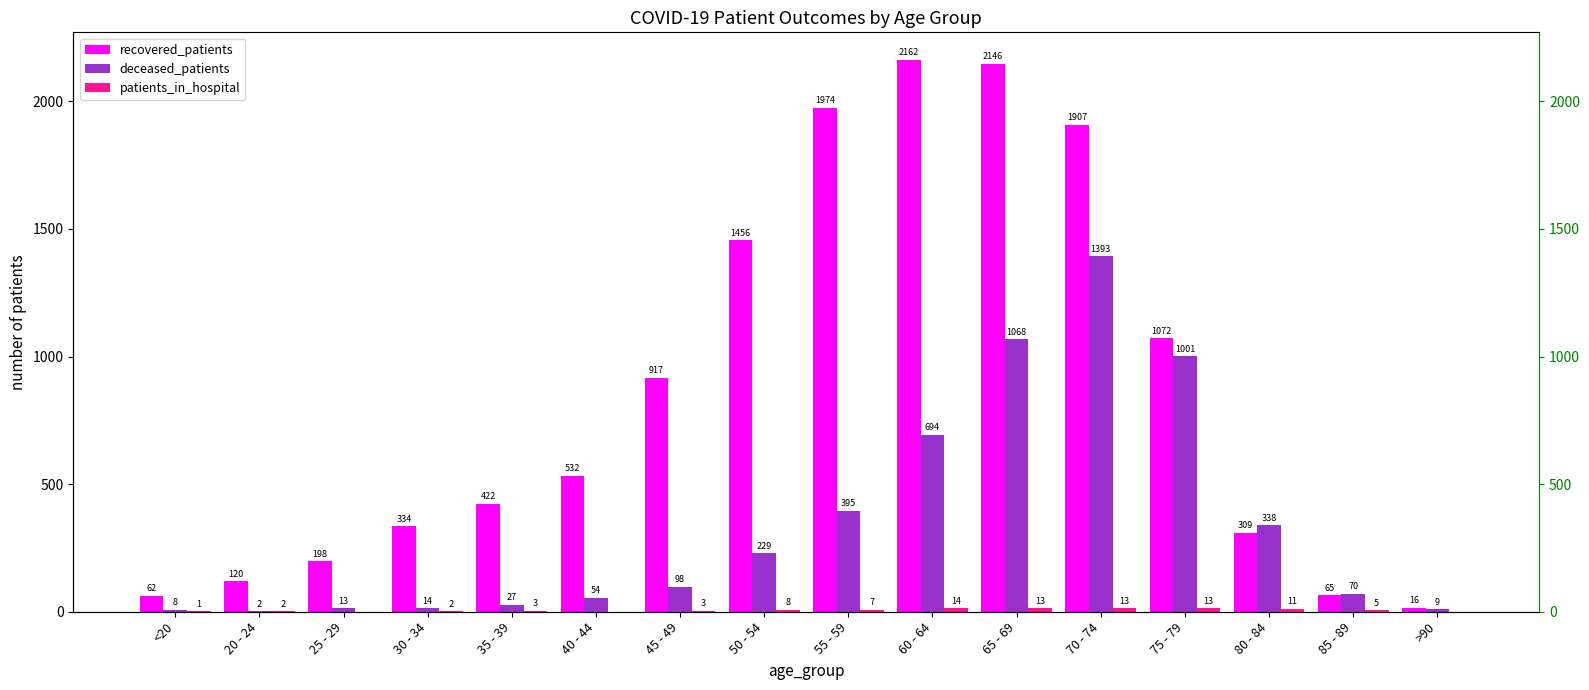

How many bars are there in each group?

3